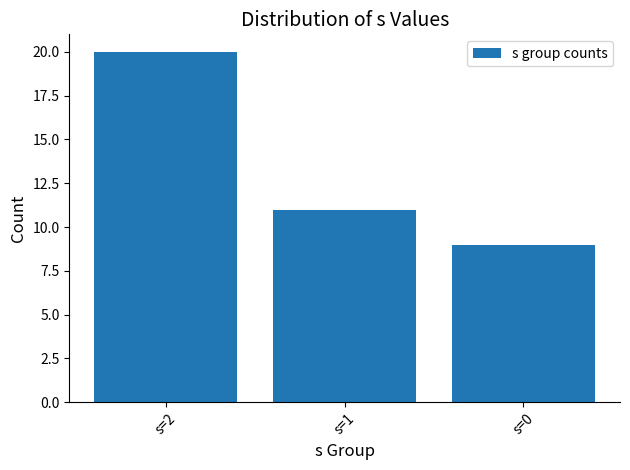

What is the sum of all values?

40